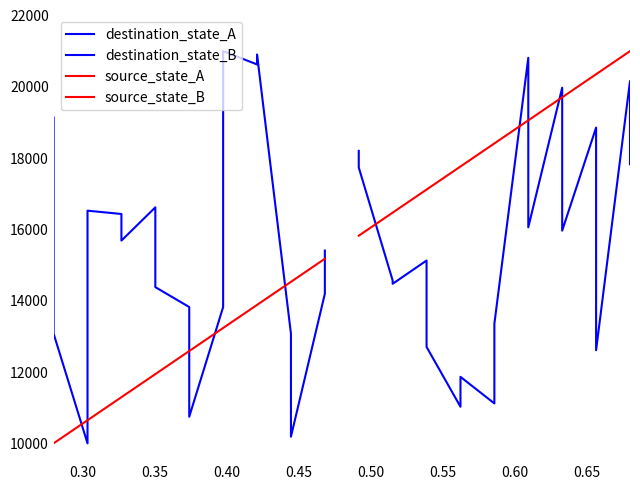

Reading right to left, what are all the values shown in this chart?

destination_state_A: 15406.8	14194.9	10186.4	13076.3	20906.8	20627.1	21000.0	13822.0	10745.8	13822.0	14381.4	16618.6	15686.4	16432.2	16525.4	10000.0	13076.3	19135.6
destination_state_B: 17830.5	20161.0	12610.2	18855.9	15966.1	19974.6	16059.3	20813.6	13355.9	11118.6	11864.4	11025.4	12703.4	15127.1	14474.6	14567.8	17737.3	18203.4
source_state_A: 15176.5	15176.5	14529.4	14529.4	13882.4	13882.4	13235.3	13235.3	12588.2	12588.2	11941.2	11941.2	11294.1	11294.1	10647.1	10647.1	10000.0	10000.0
source_state_B: 21000.0	21000.0	20352.9	20352.9	19705.9	19705.9	19058.8	19058.8	18411.8	18411.8	17764.7	17764.7	17117.6	17117.6	16470.6	16470.6	15823.5	15823.5